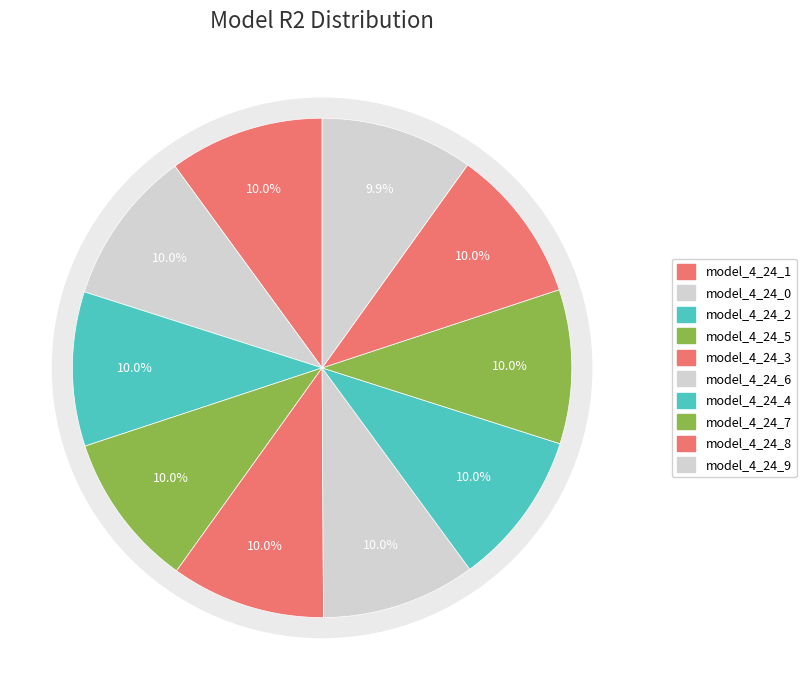

What percentage do model_4_24_6 and model_4_24_0 together represent?

20.0%